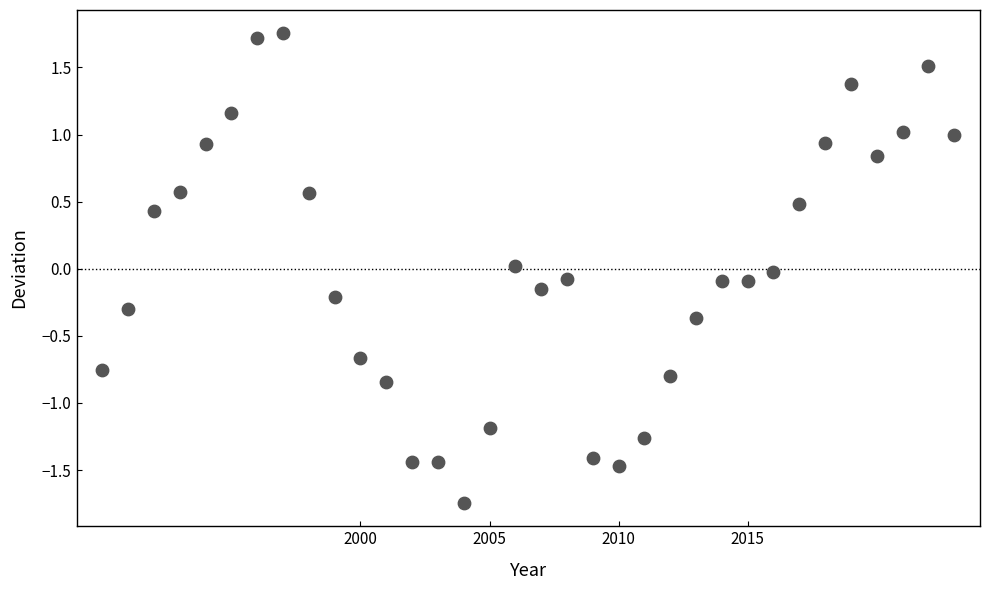

What is the range of Y values (max minus min)?

3.5